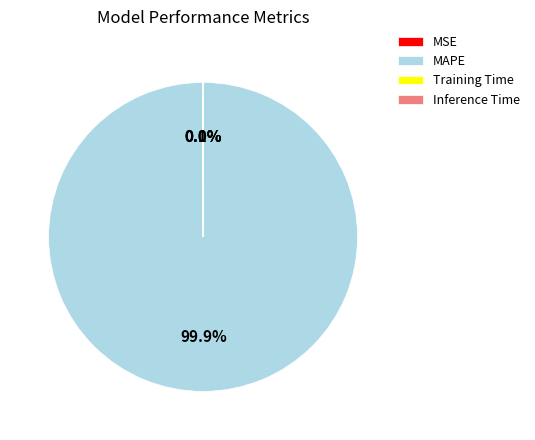

What portion of the pie excludes MAPE?

0.1%